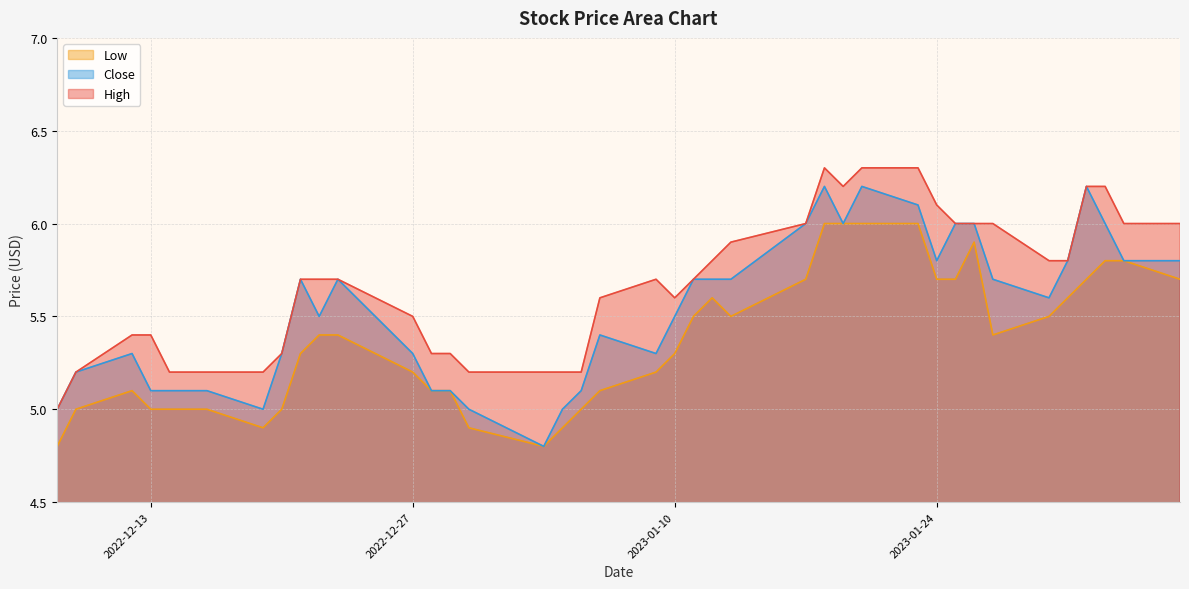

What is the highest value of the Low series?

6.0